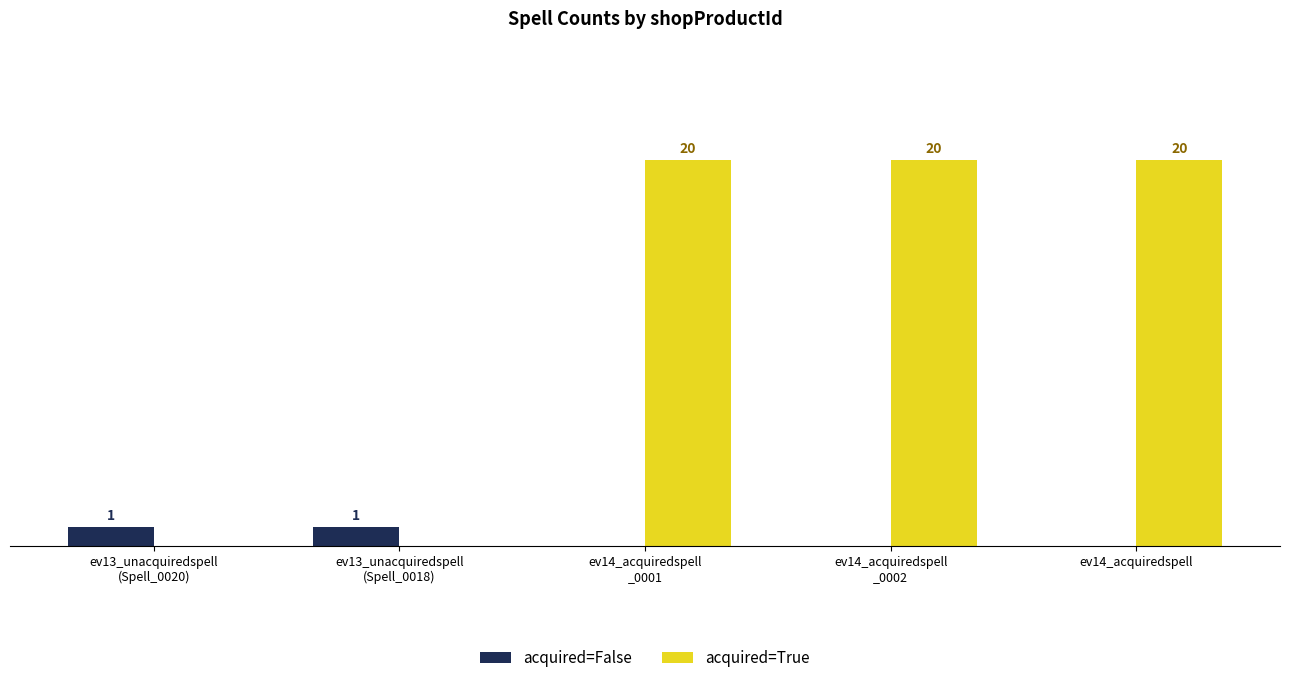

What are all the series names shown in the legend?

acquired=False, acquired=True